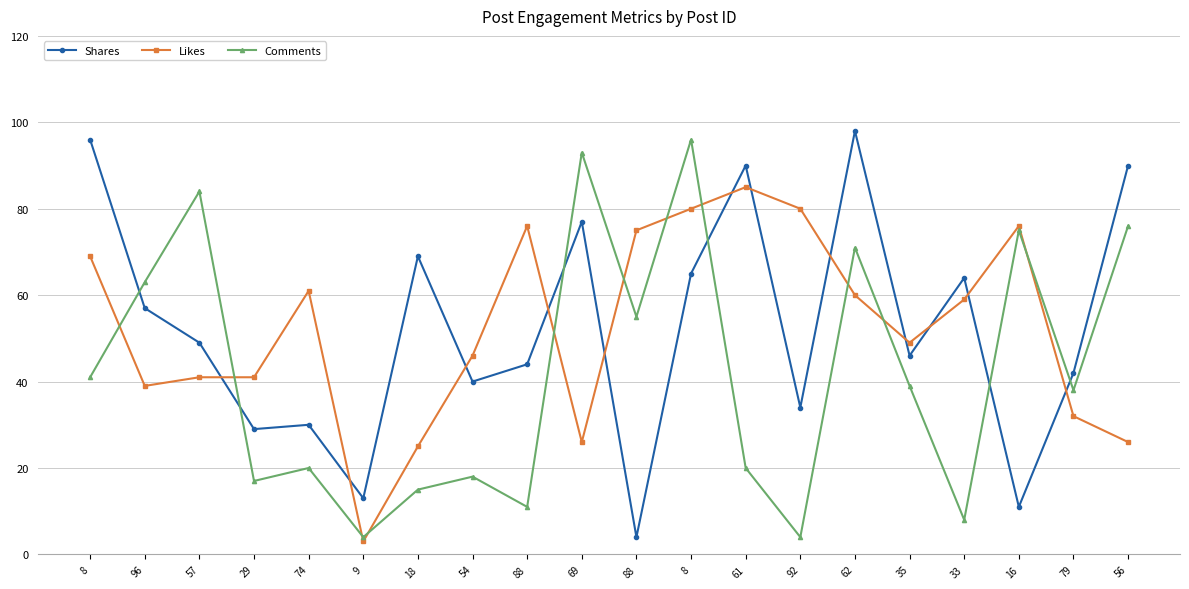

Between which two adjacent categories do Likes and Comments first intersect?

8 and 96